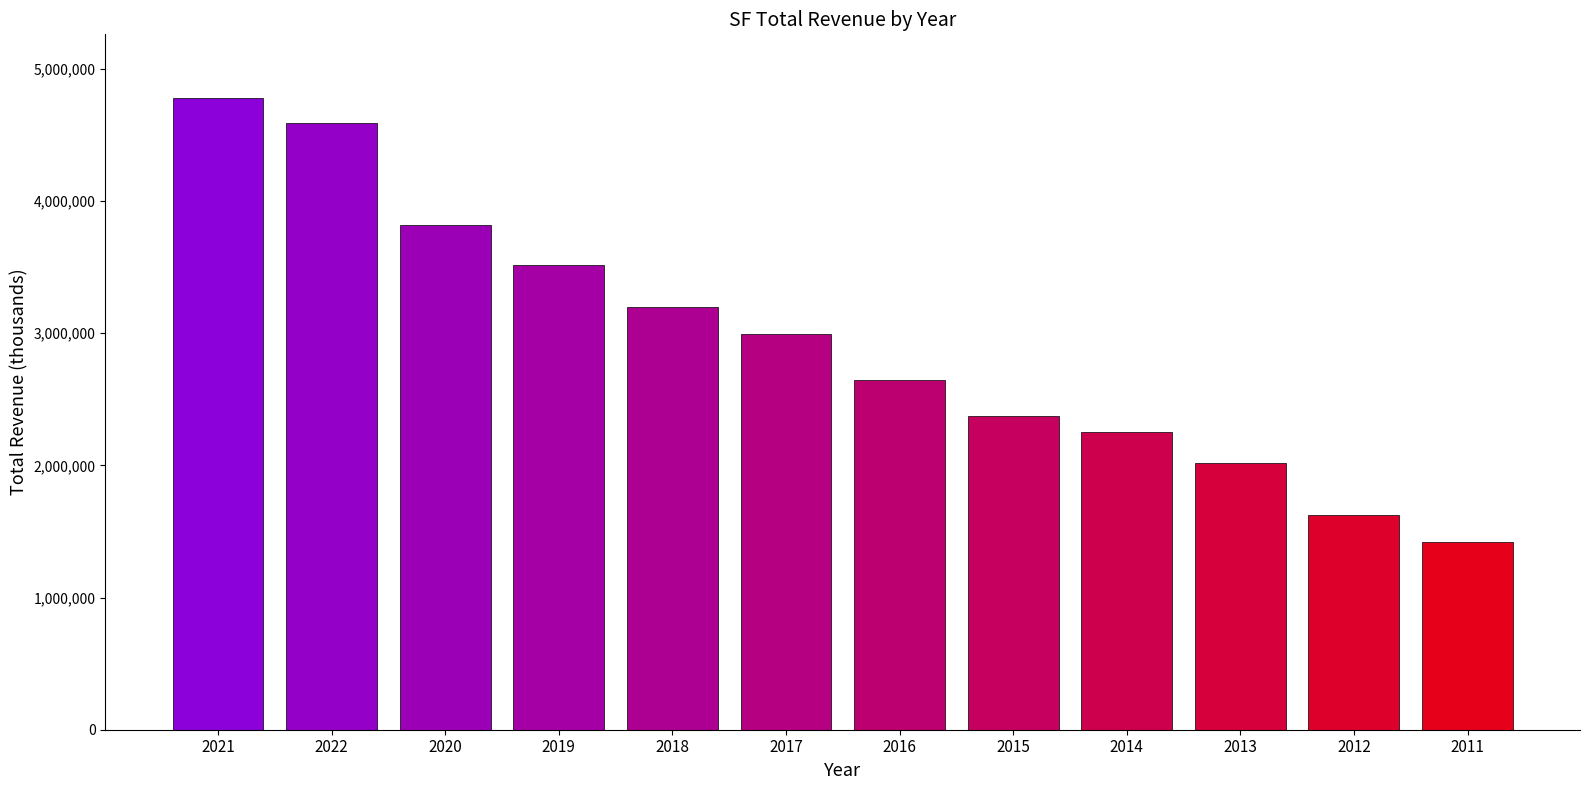

Approximately how many times larger is the value at 2019 compared to 2011?

2.5